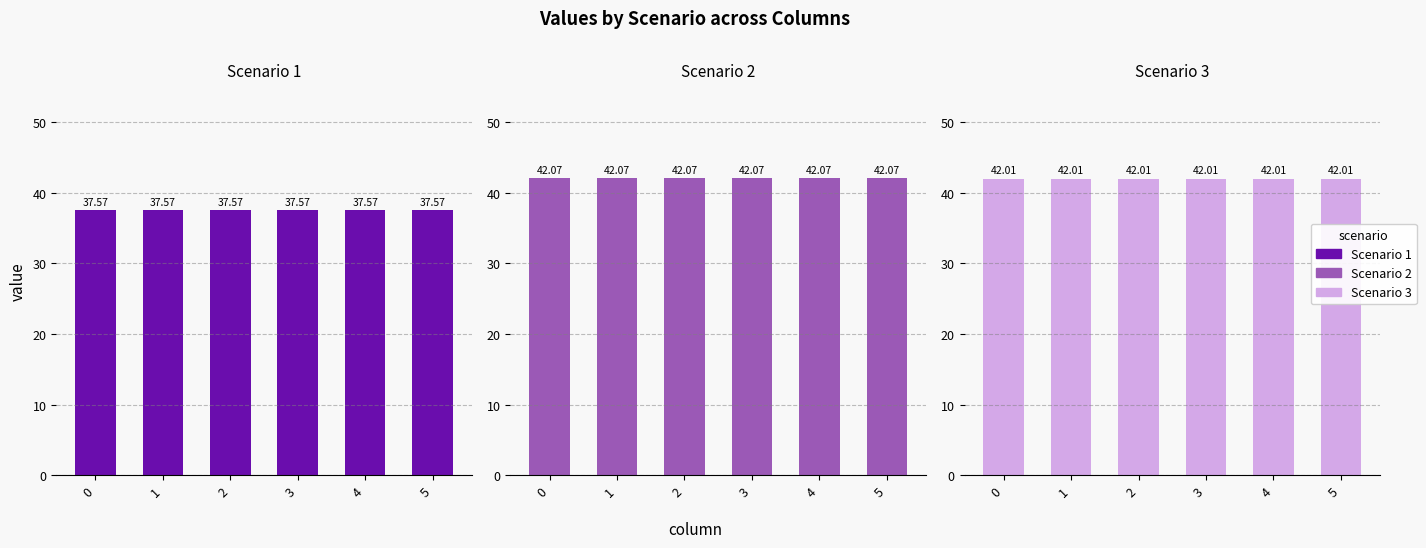

The value of Scenario 3 at 3 is 42.0. True or false?

True